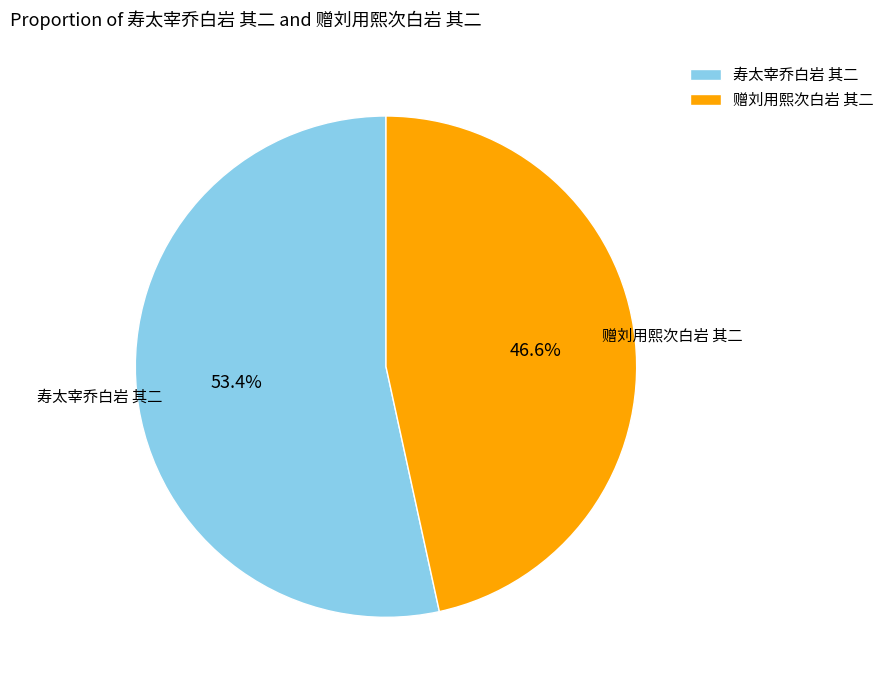

Count the number of slices in the pie.

2